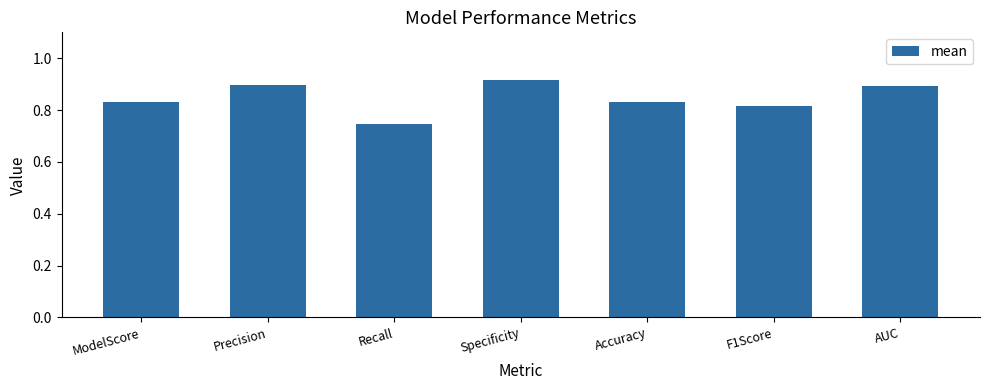

Where is the data nearest to the value 0?

Recall